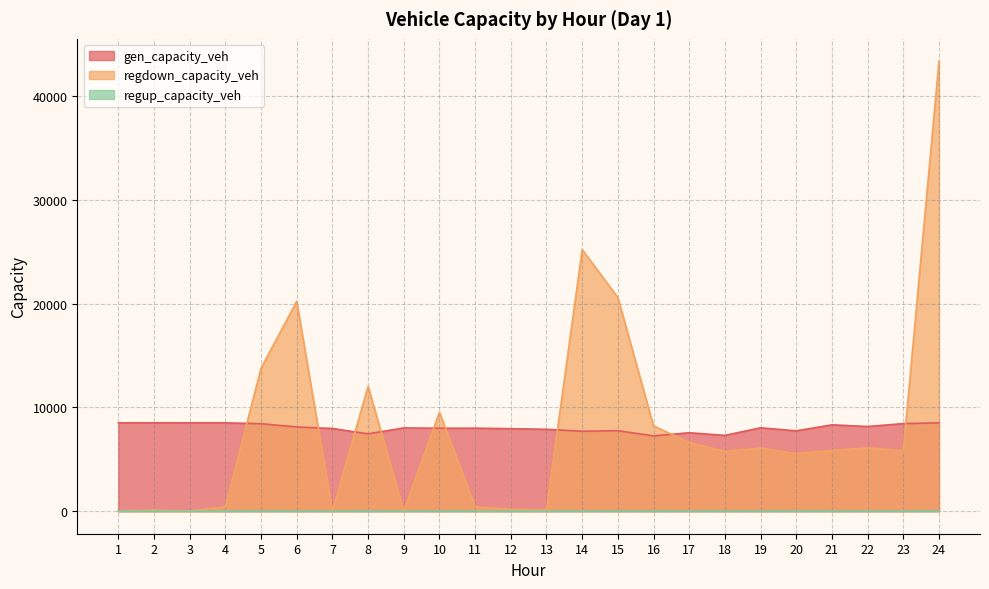

True or false: regdown_capacity_veh has more than 2 points higher than both neighbors.

True